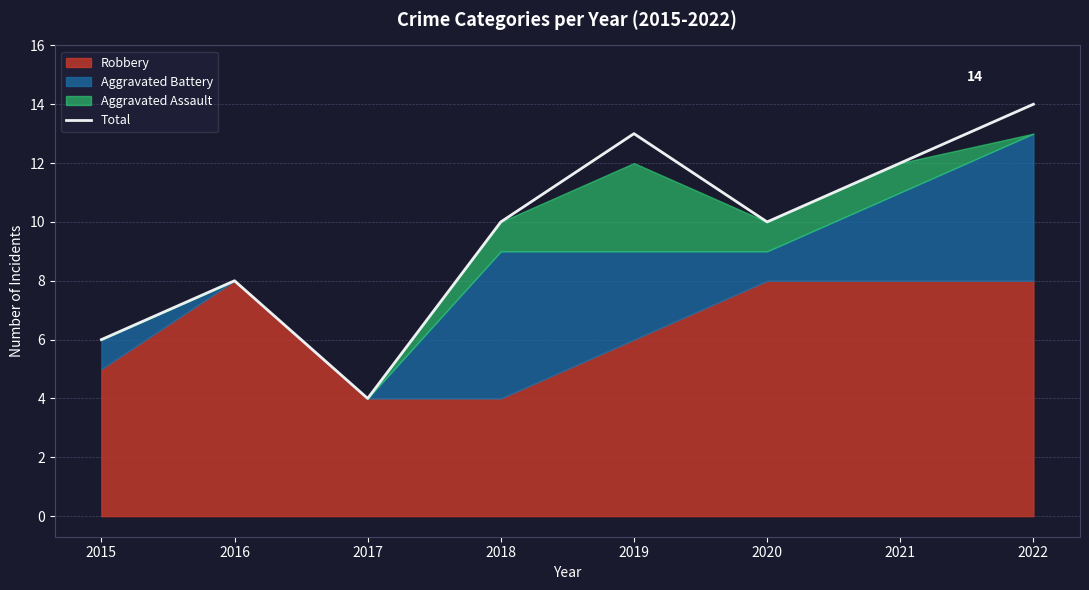

How many values are between 8 and 13?

5